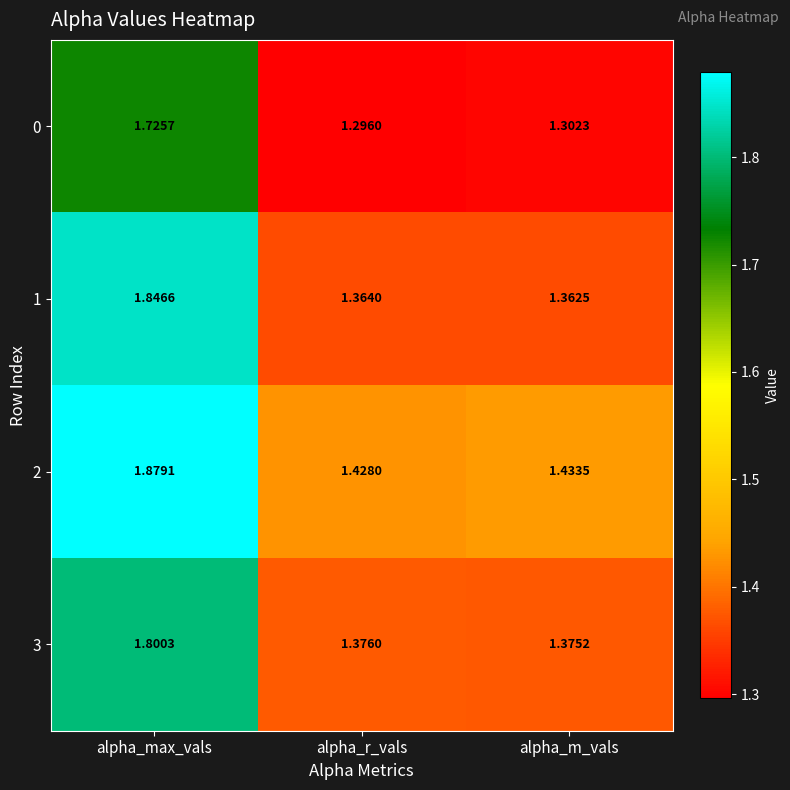

At which label is 1 closest to 1?

alpha_m_vals